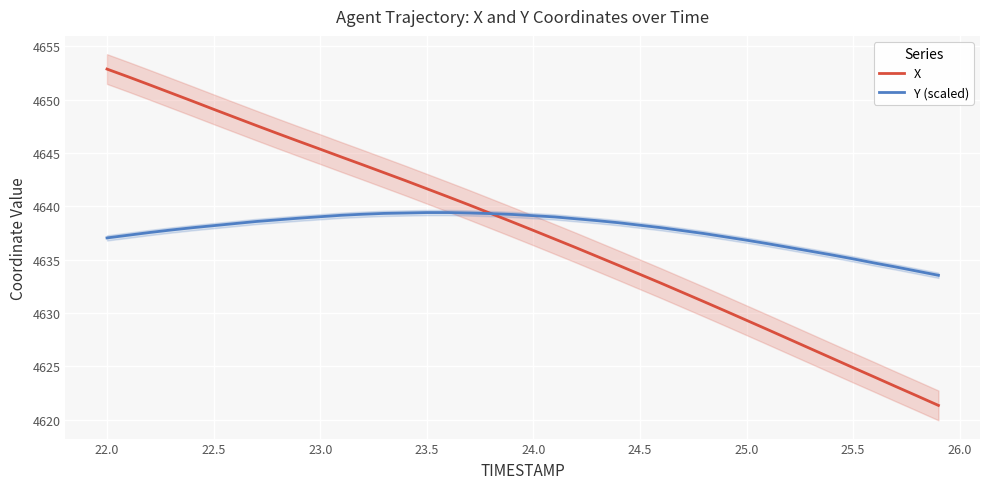

Which series has the largest total across all categories?

X